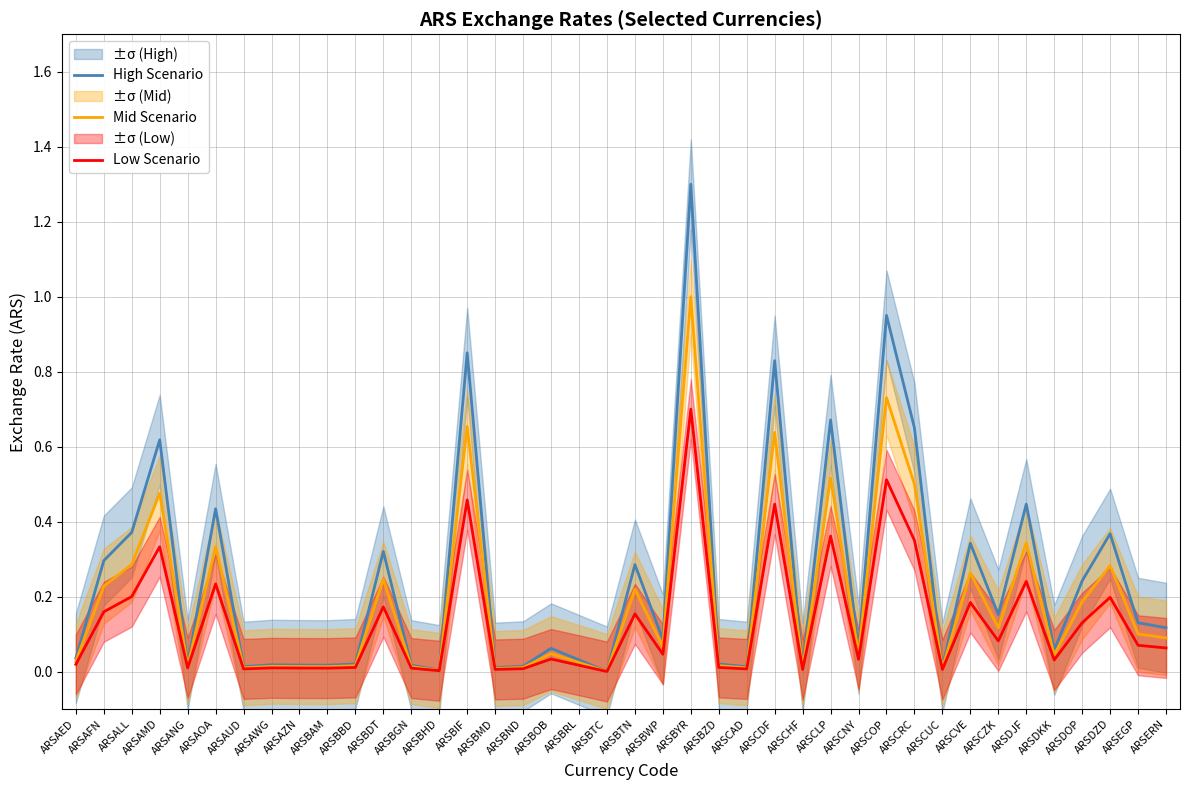

Is it true that High Scenario equals 0.0 at ARSBRL?

True